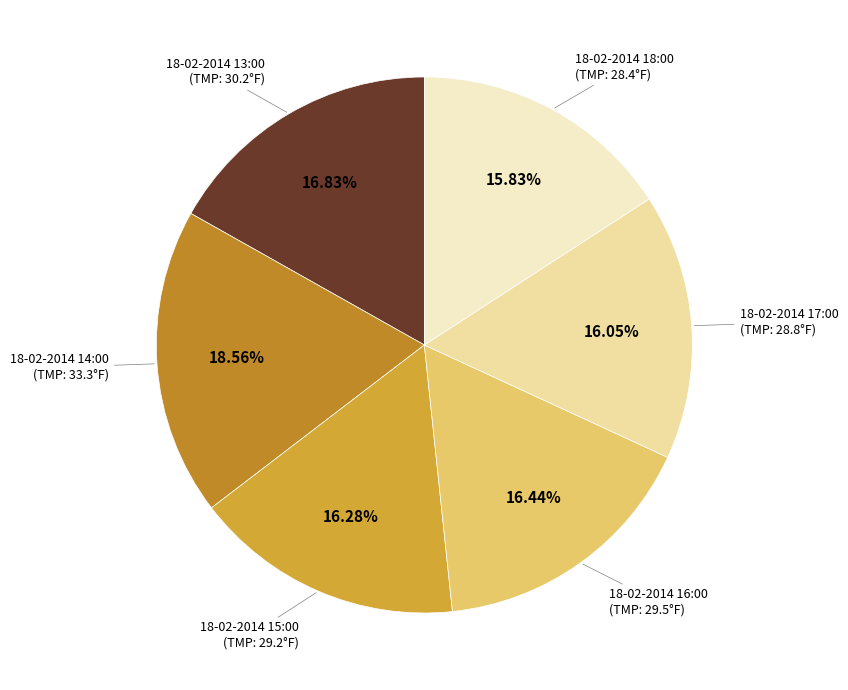

To the nearest percent, what is the difference between the largest and smallest slice percentages?

3%